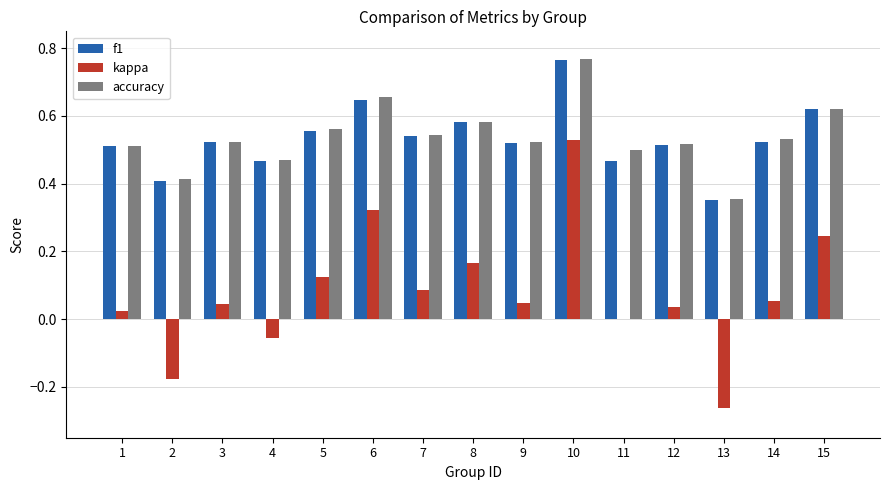

Which series changed the most between 13 and 15?

kappa